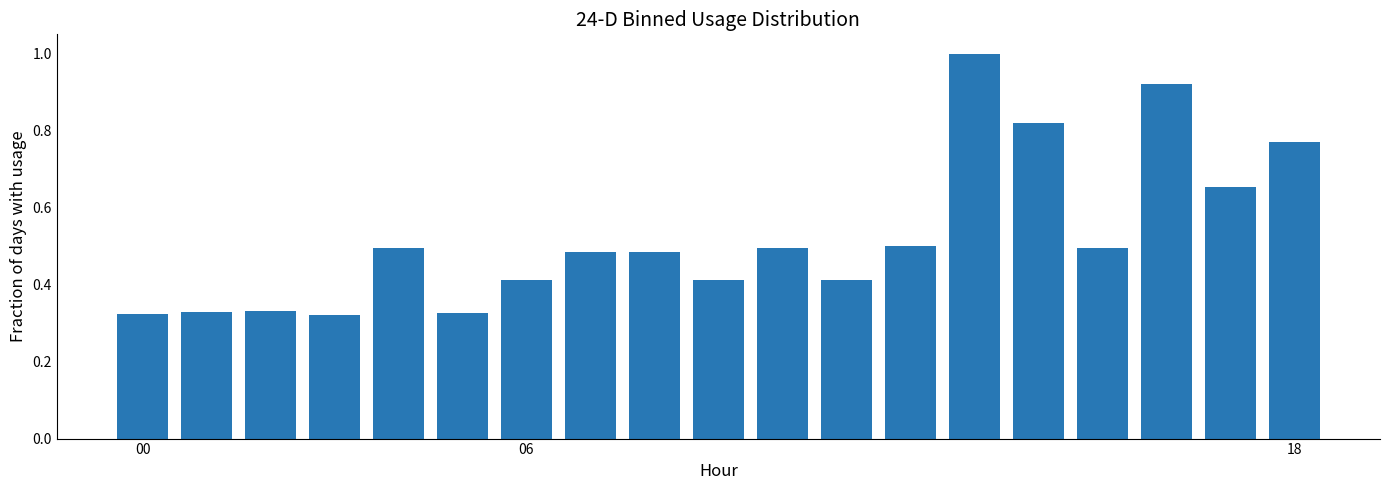

What is the maximum value shown in the chart?

1.0